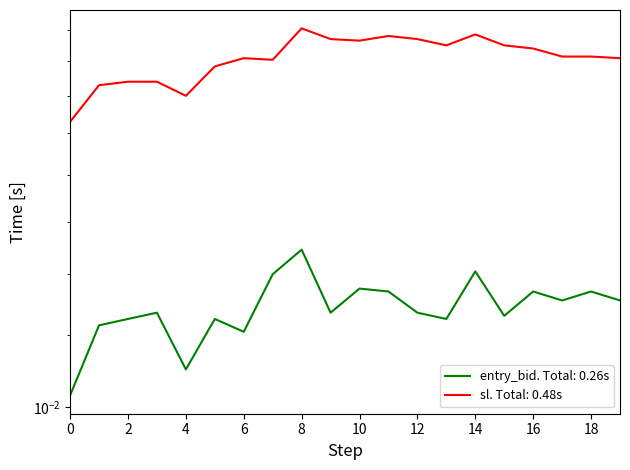

Count the entry_bid values in the range 0 to 1.

20